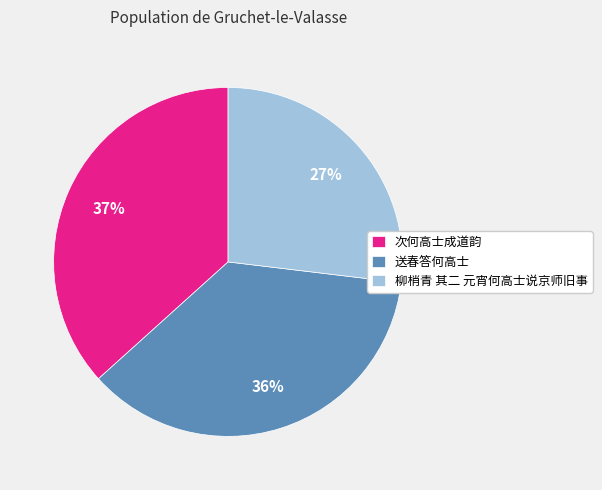

Is it true that 柳梢青 其二 元宵何高士说京师旧事 is 40% of the pie?

False